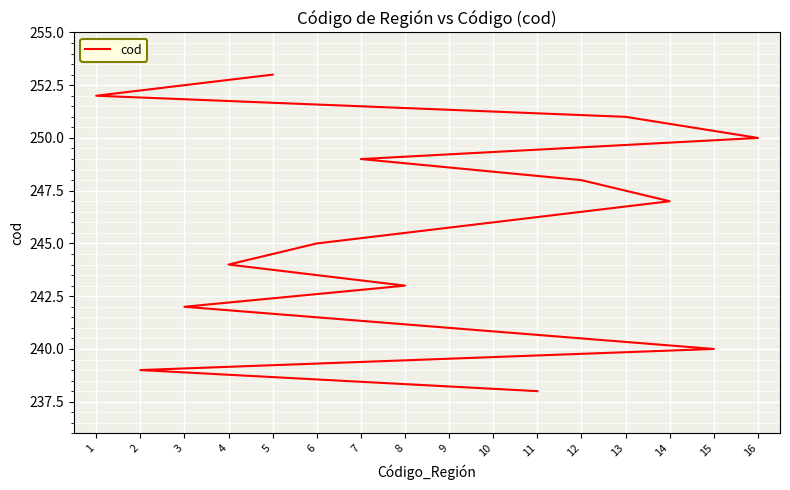

How many categories are shown in the chart?

16